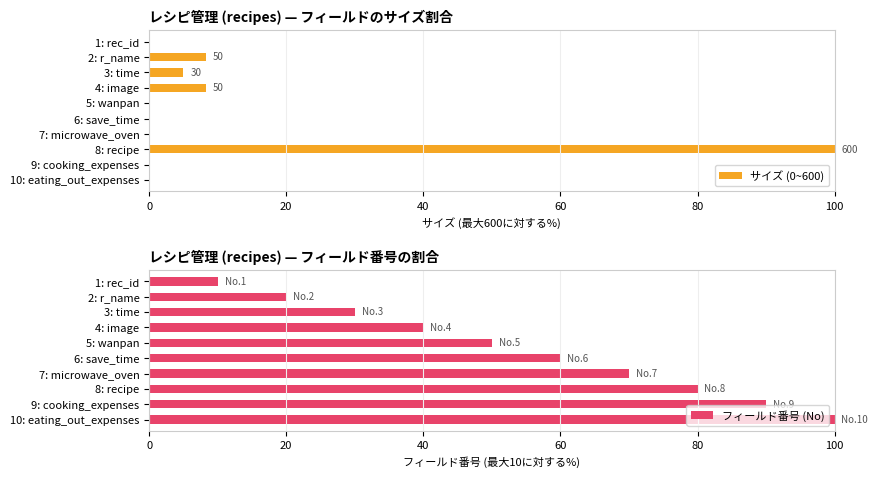

How many data points in フィールド番号 (No) are less than 60?

5